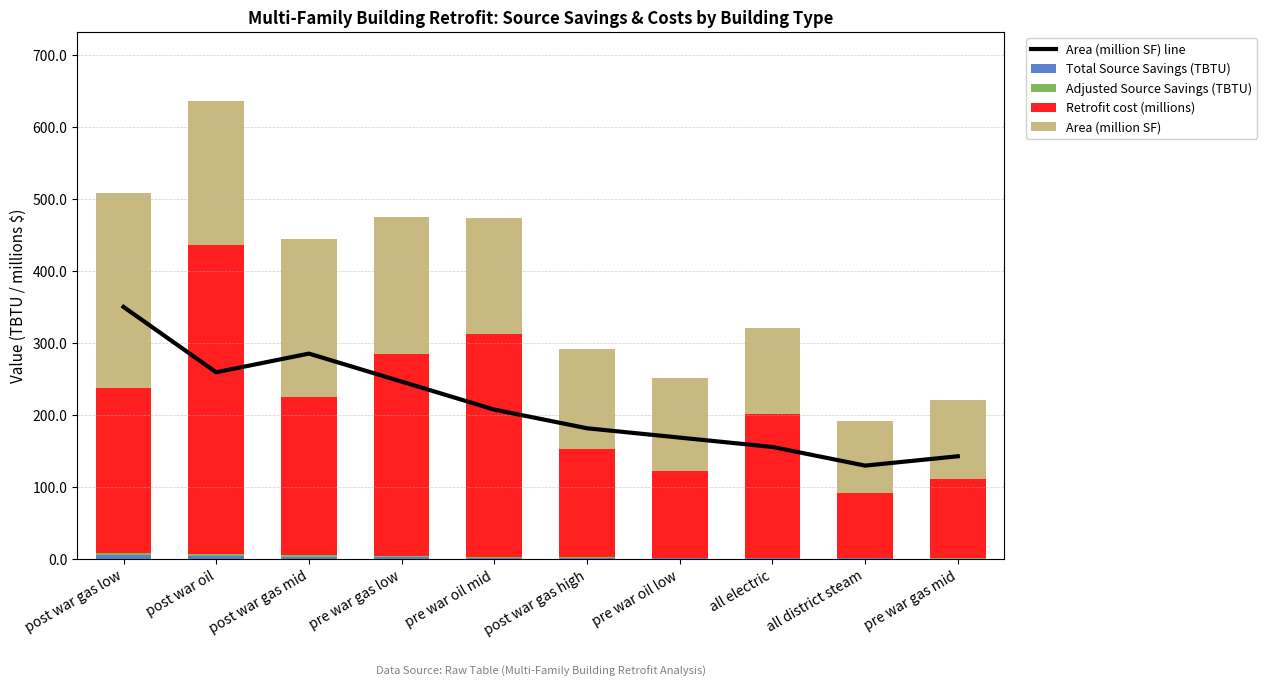

What is the maximum value for Retrofit cost (millions)?

430.0